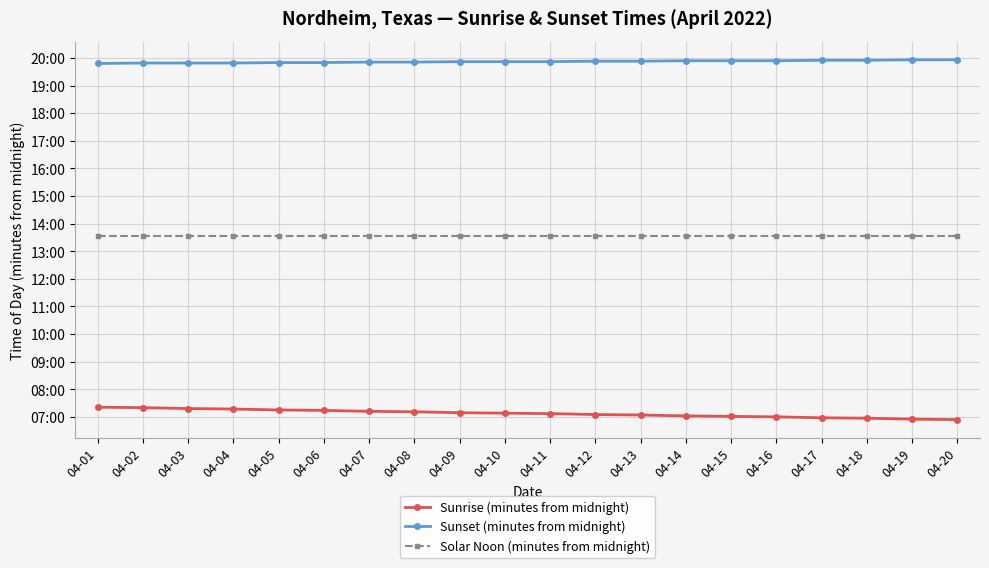

Which category has the lowest value in the Sunrise (minutes from midnight) series?

04-20